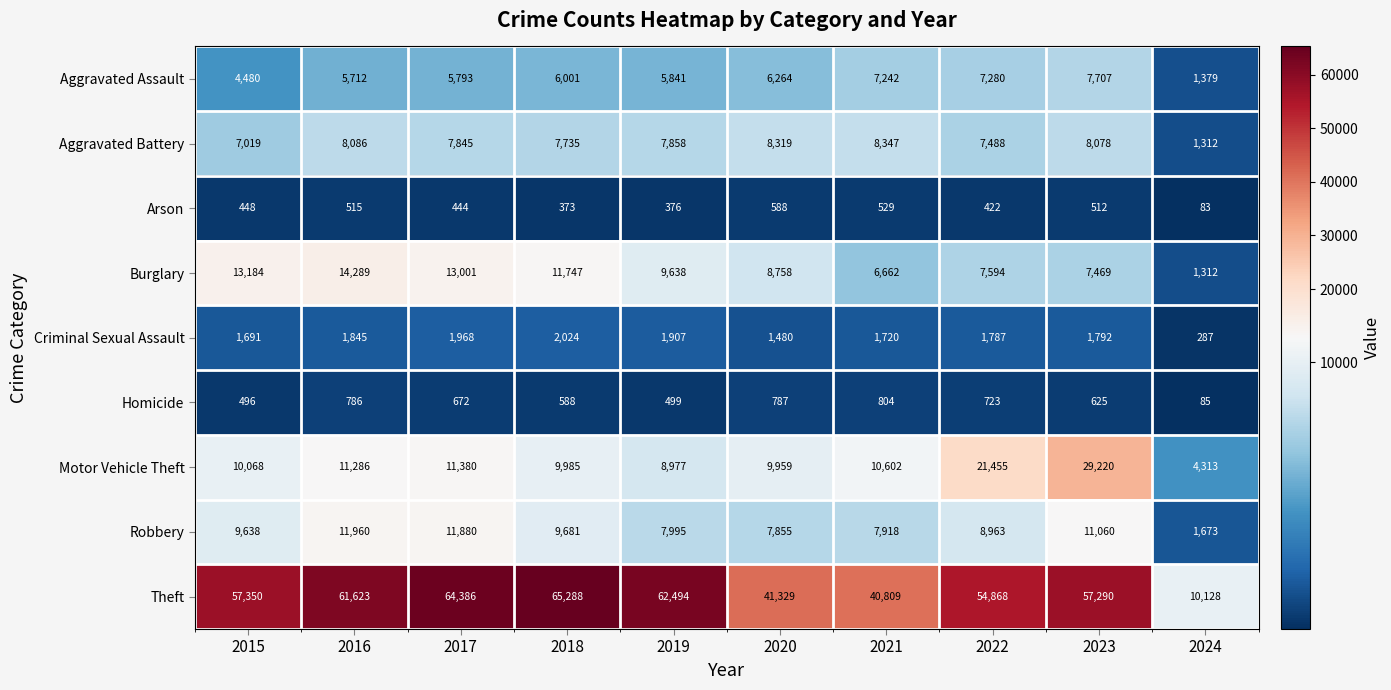

What is the difference between the Criminal Sexual Assault values at 2018 and 2019?

117